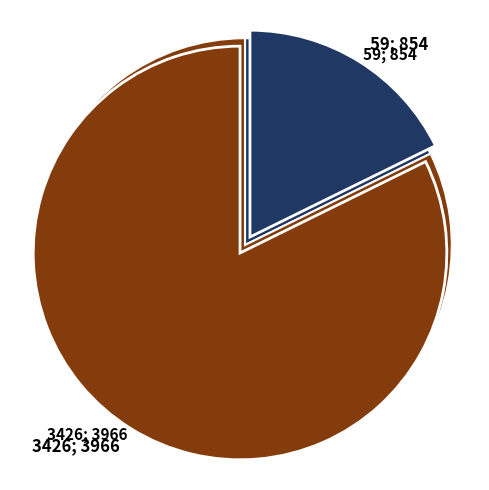

Which category has the smallest portion of the pie?

59